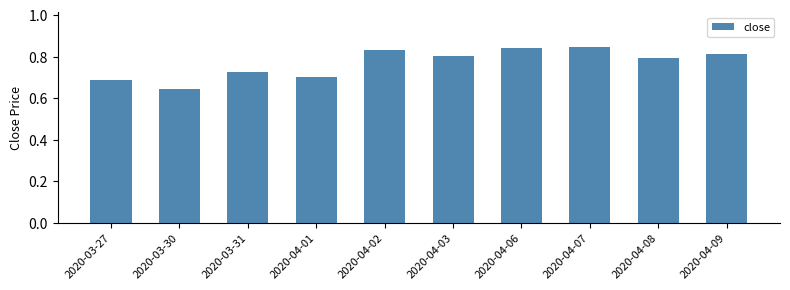

What is the change in value from 2020-03-30 to 2020-04-02?

+0.2